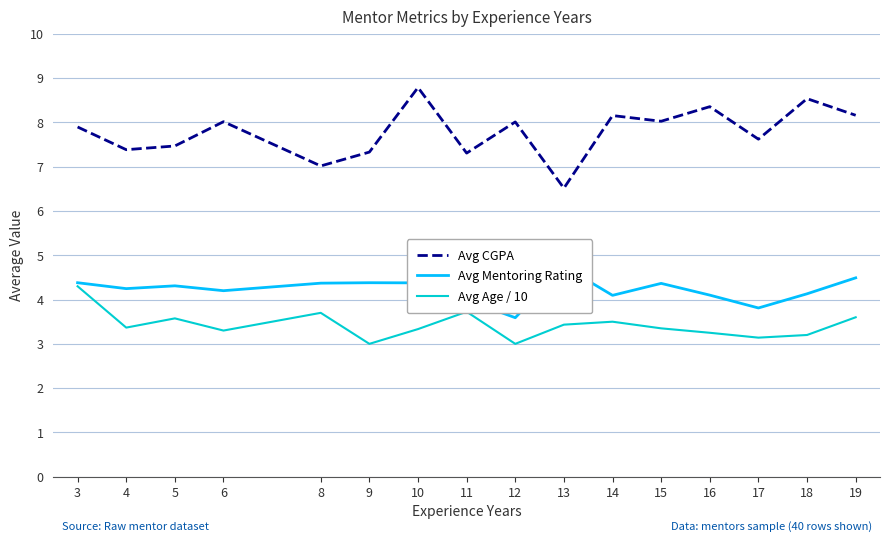

Read the Avg Mentoring Rating value at 6.

4.2